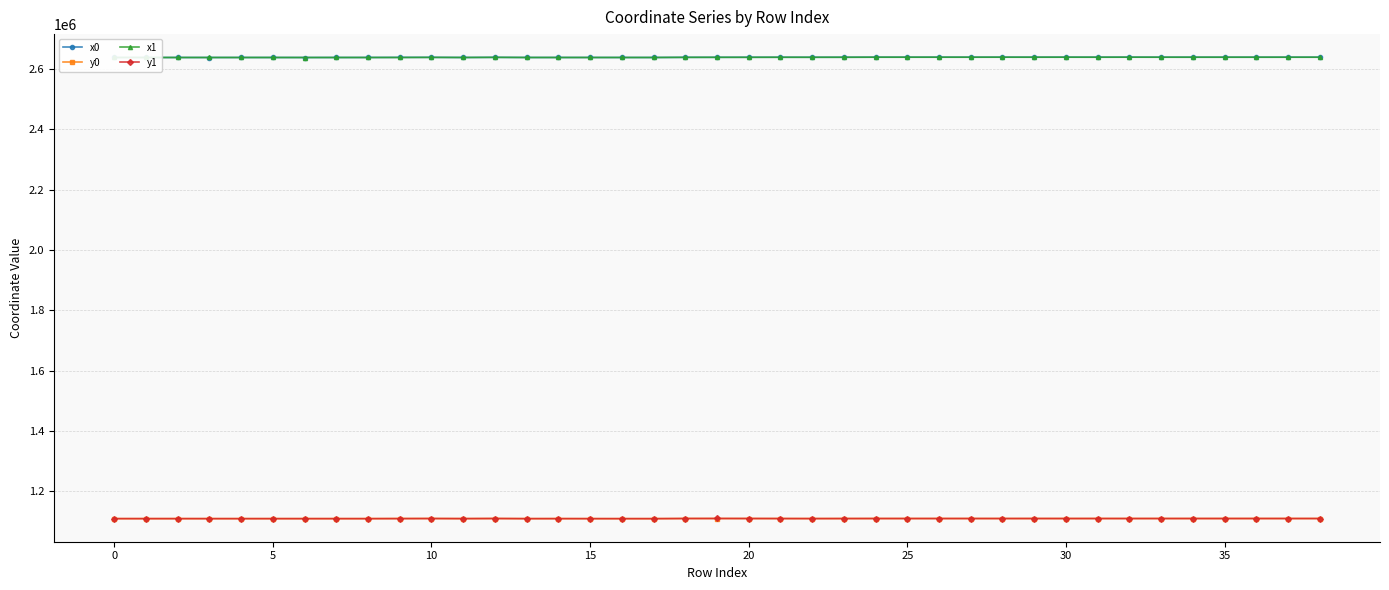

What is the value of the x0 point at the 23rd from the left?

2639389.0